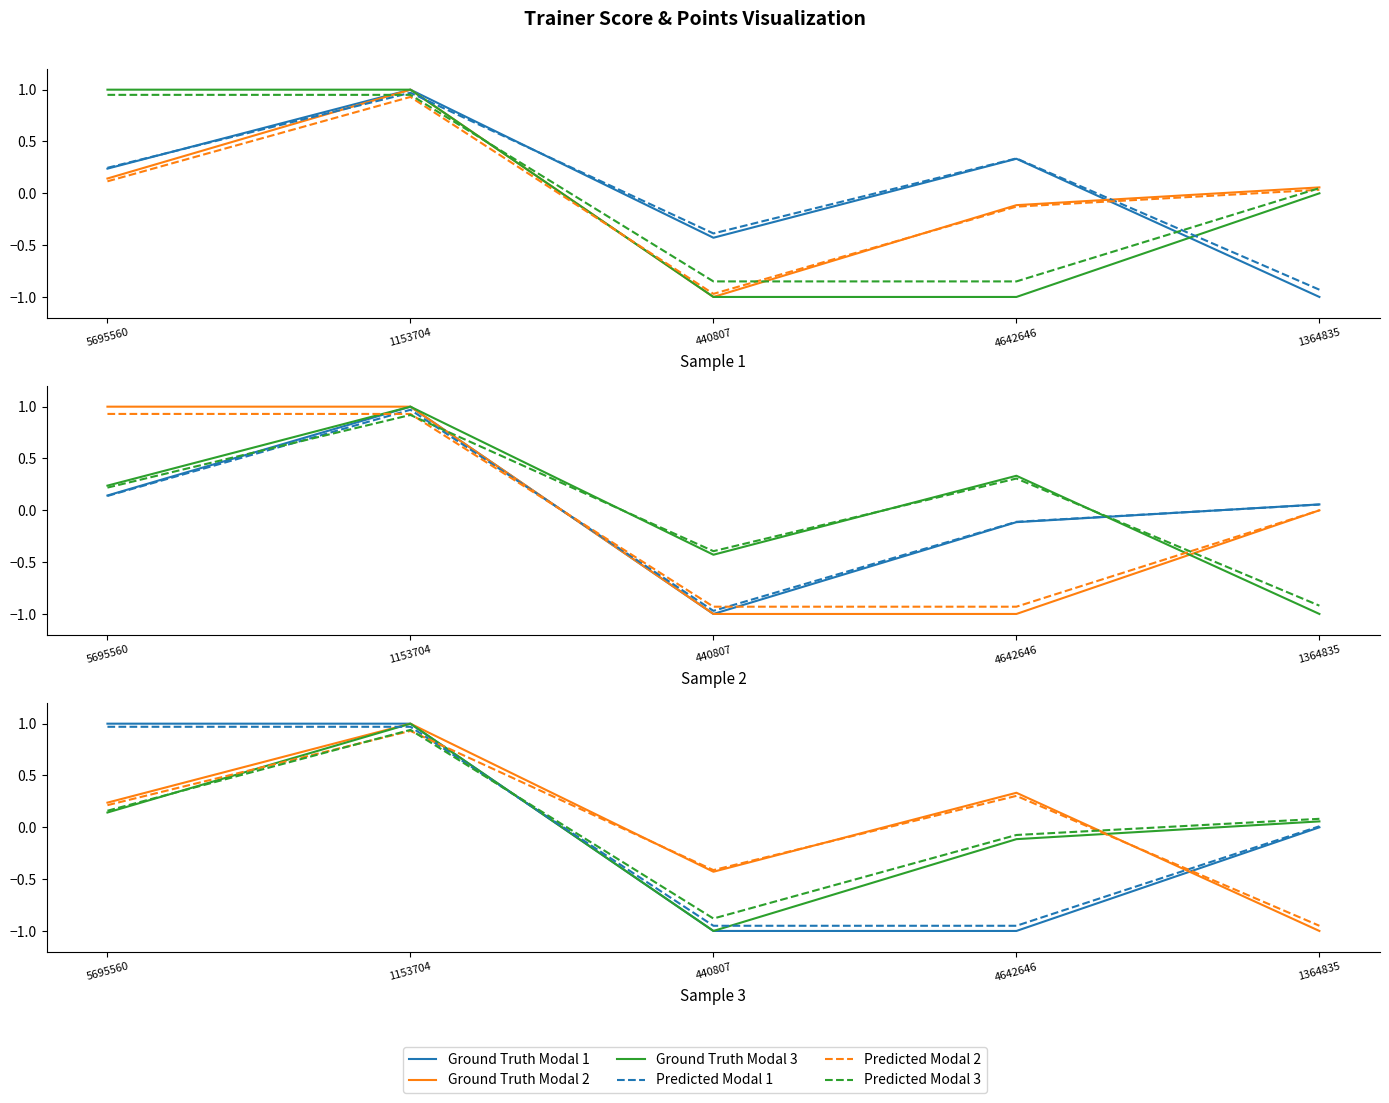

The Ground Truth Modal 1 series shows 1.0 at 1153704. True or false?

True